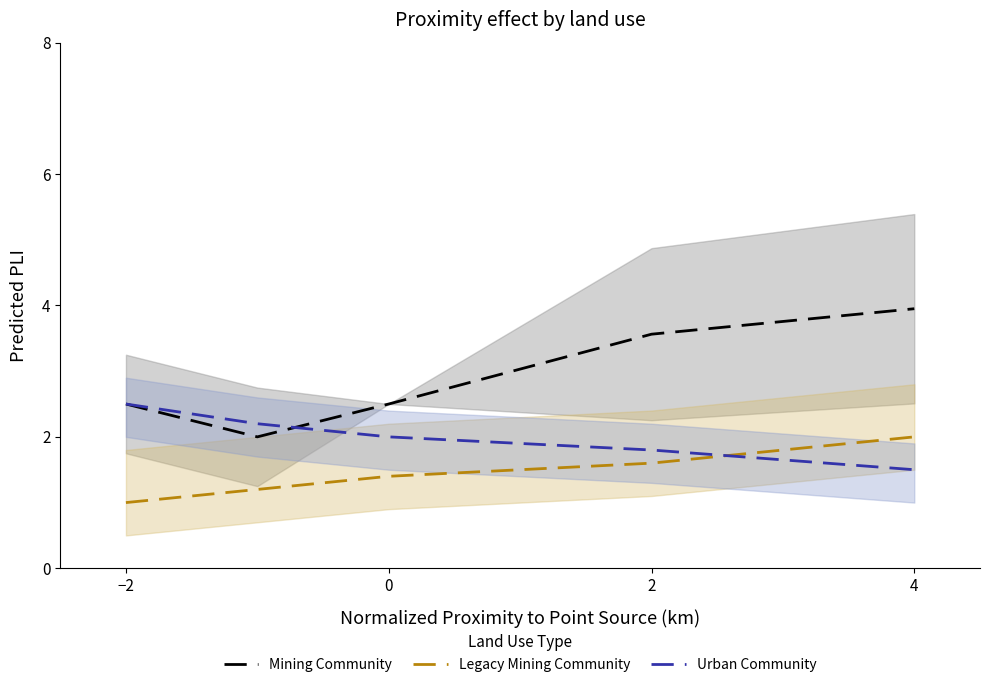

What are all the series names shown in the legend?

Mining Community, Legacy Mining Community, Urban Community